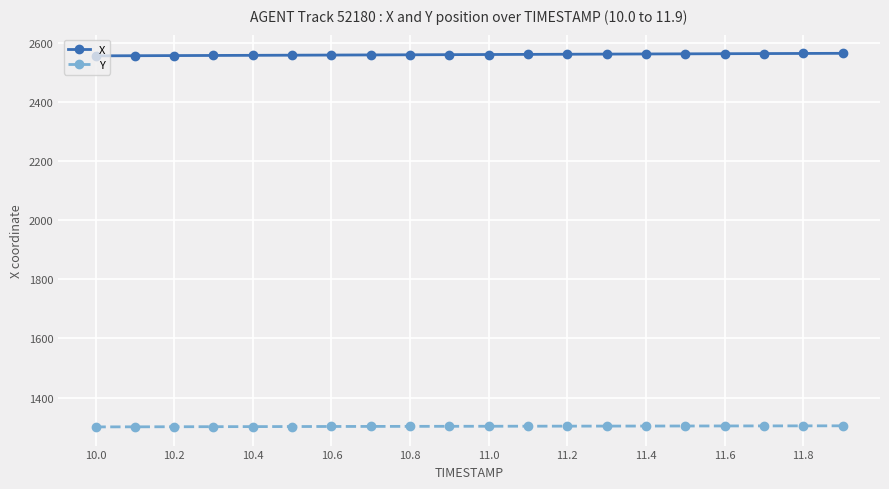

Rank the series by their average value, from highest to lowest.

X, Y